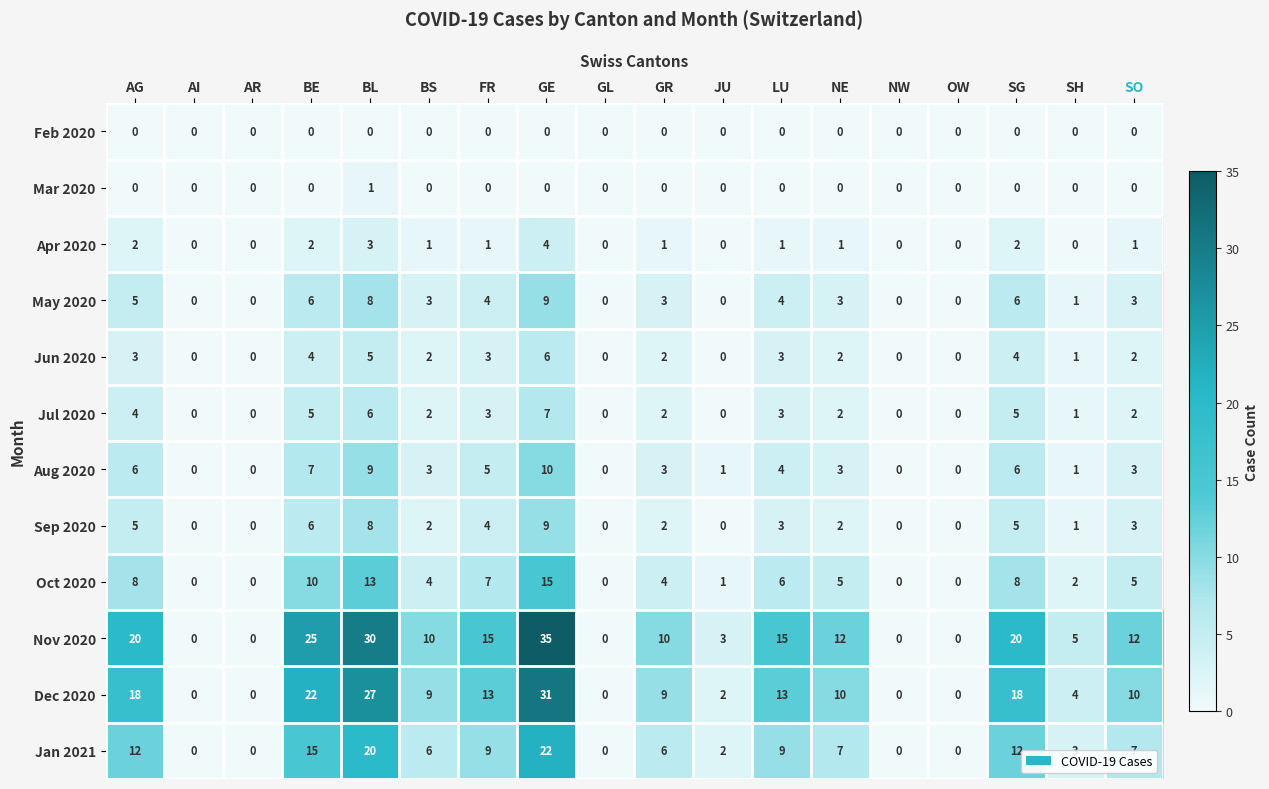

What is the difference between the highest and lowest values at AG?

20